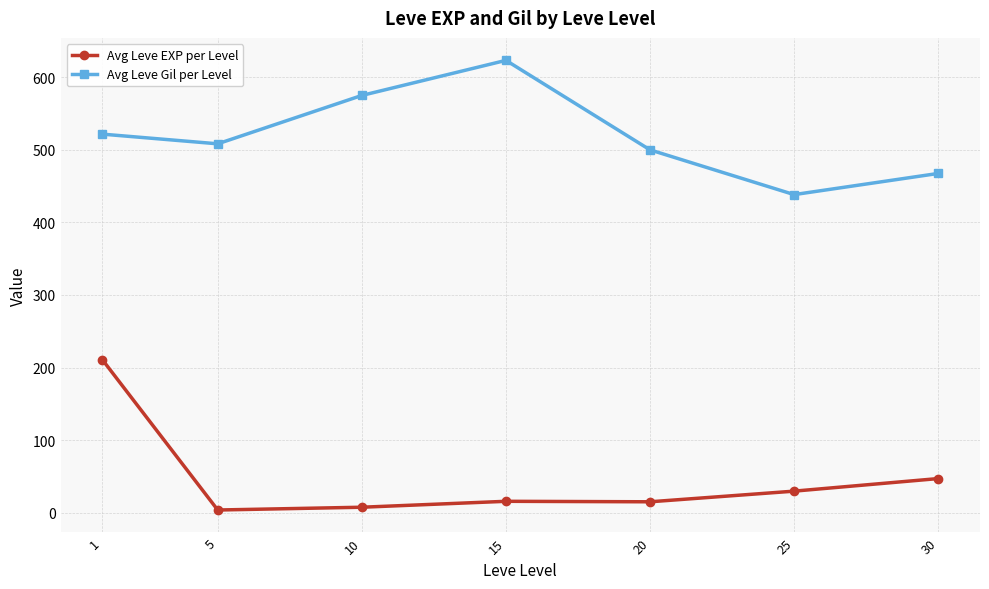

Rank the categories by Avg Leve Gil per Level value from lowest to highest.

25, 30, 20, 5, 1, 10, 15